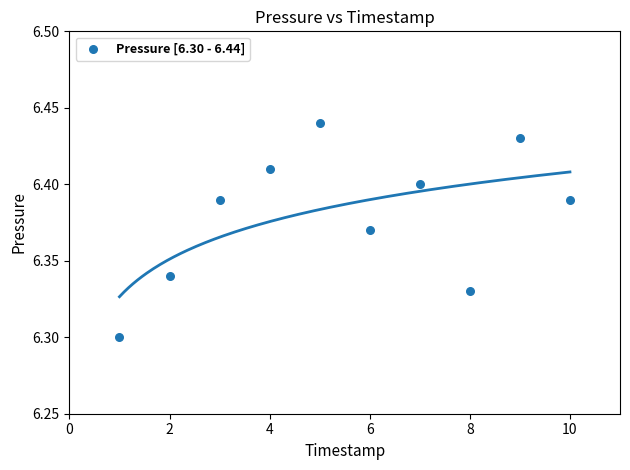

What is the range of X values (max minus min)?

9.0